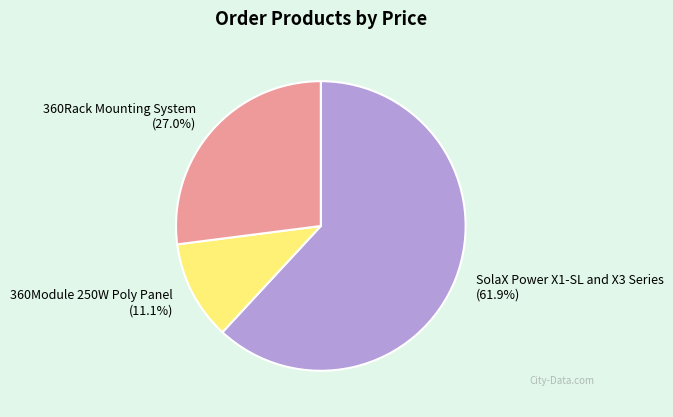

Is there a majority slice in this chart?

Yes